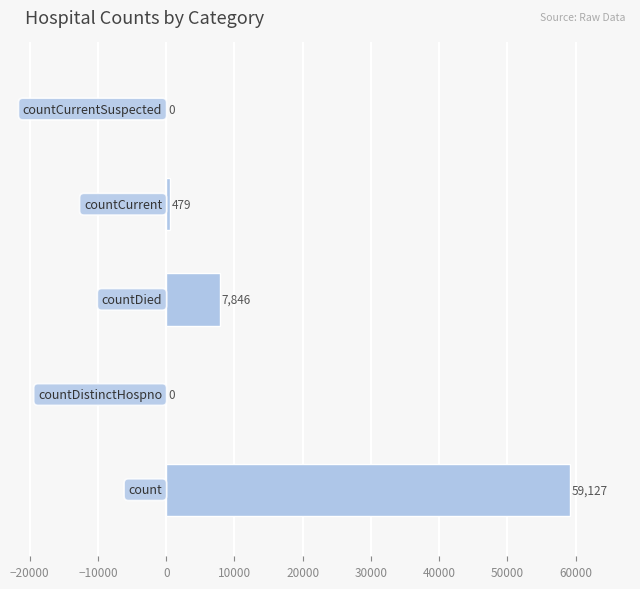

What is the sum of all values?

67452